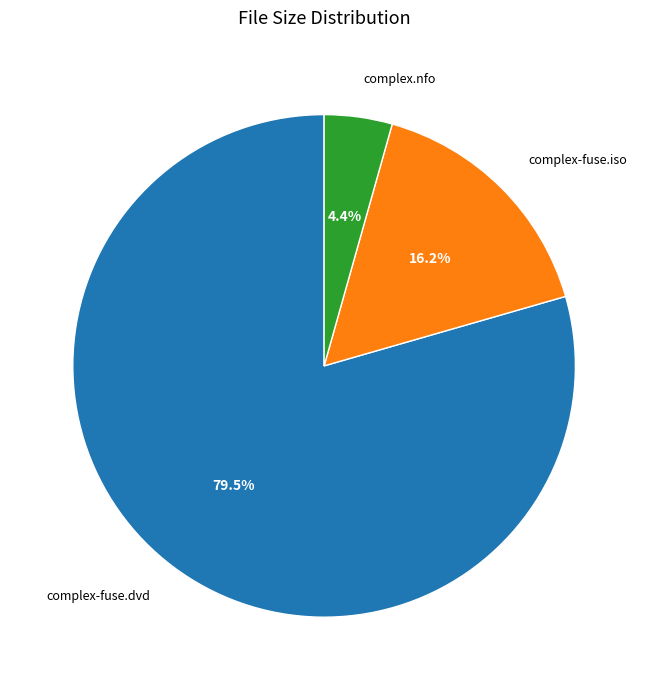

Is it true that complex-fuse.dvd is 86% of the pie?

False